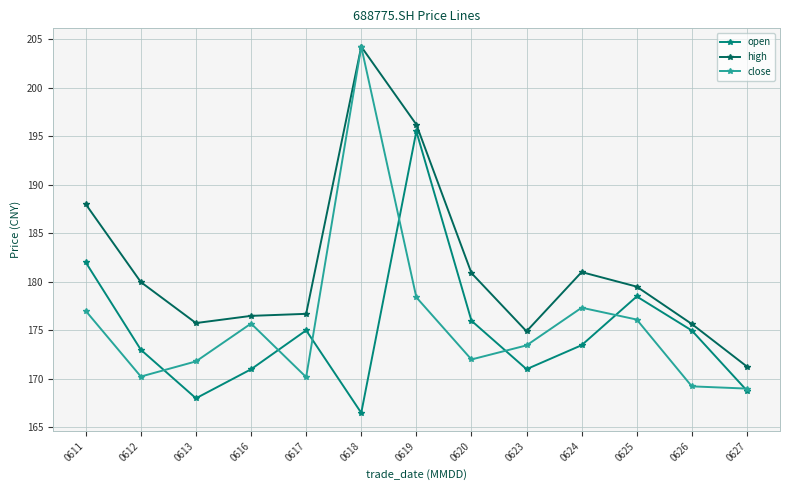

What is the highest value of the high series?

204.2